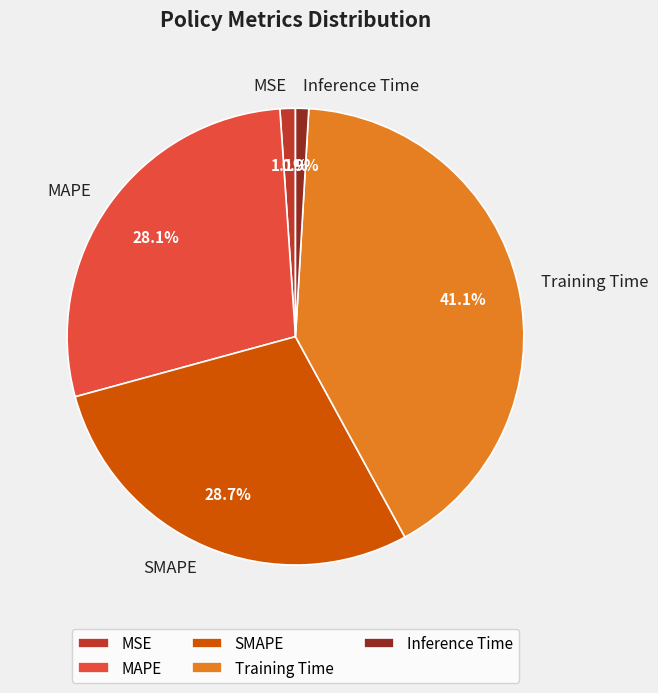

Between SMAPE and Inference Time, which is larger?

SMAPE